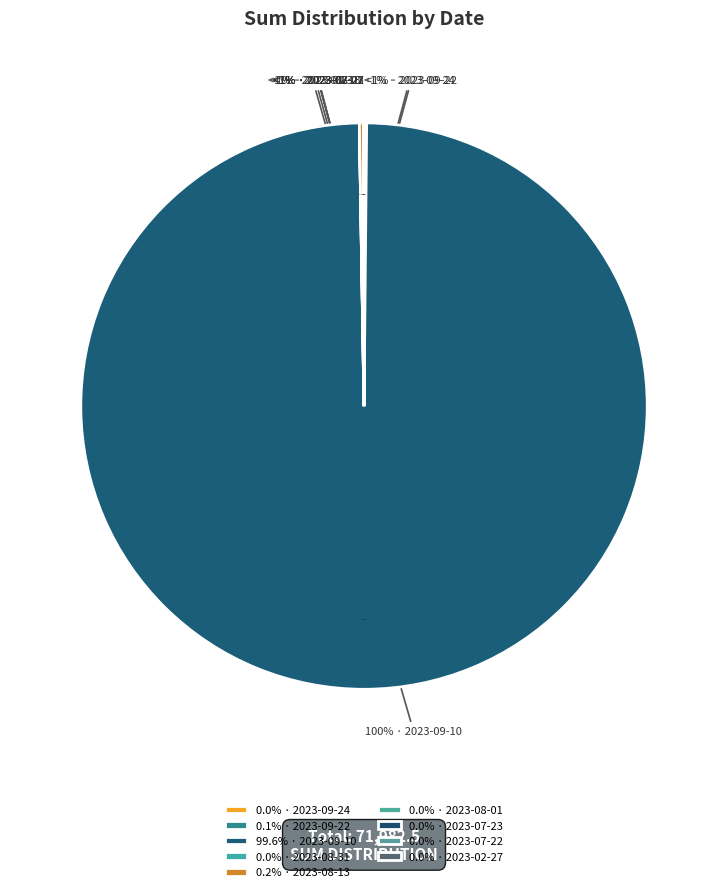

Approximately how many times larger is the value at 2023-08-13 compared to 2023-09-24?

18.6